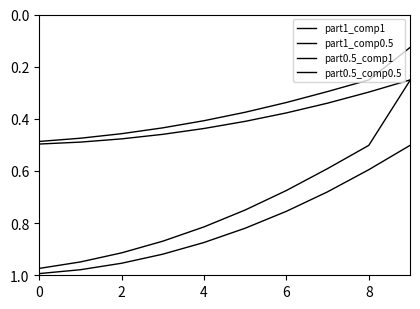

Rank the series by their maximum value, from lowest to highest.

part0.5_comp0.5, part0.5_comp1, part1_comp0.5, part1_comp1